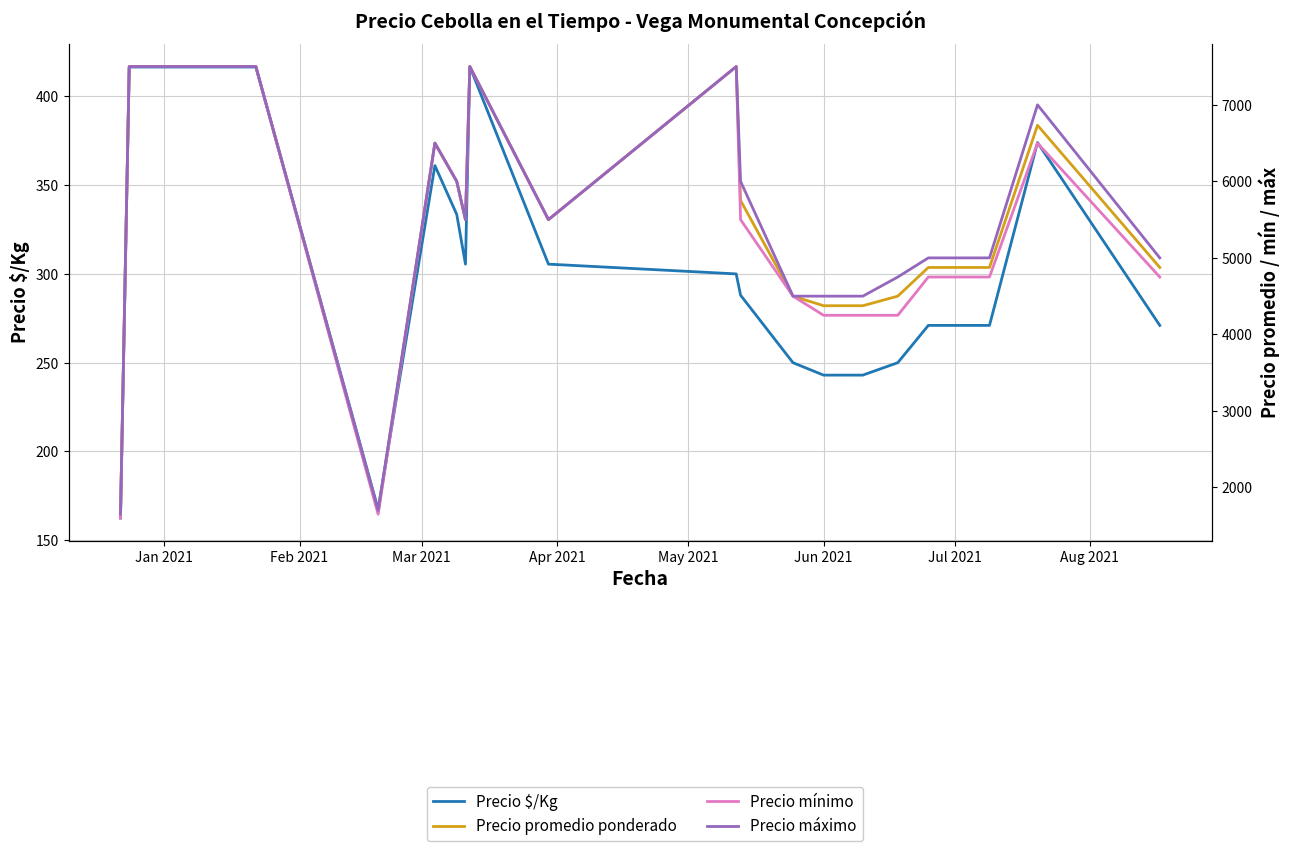

Reading left to right, what are all the values shown in this chart?

Precio $/Kg: 162.5	416.5	416.5	167.5	361.0	333.5	305.5	416.8	305.5	300.0	288.0	250.0	243.0	243.0	250.0	271.0	271.0	374.0	271.0
Precio promedio ponderado: 1625.0	7500.0	7500.0	1675.0	6500.0	6000.0	5500.0	7500.0	5500.0	7500.0	5750.0	4500.0	4375.0	4375.0	4500.0	4875.0	4875.0	6733.3	4875.0
Precio mínimo: 1600.0	7500.0	7500.0	1650.0	6500.0	6000.0	5500.0	7500.0	5500.0	7500.0	5500.0	4500.0	4250.0	4250.0	4250.0	4750.0	4750.0	6500.0	4750.0
Precio máximo: 1650.0	7500.0	7500.0	1700.0	6500.0	6000.0	5500.0	7500.0	5500.0	7500.0	6000.0	4500.0	4500.0	4500.0	4750.0	5000.0	5000.0	7000.0	5000.0